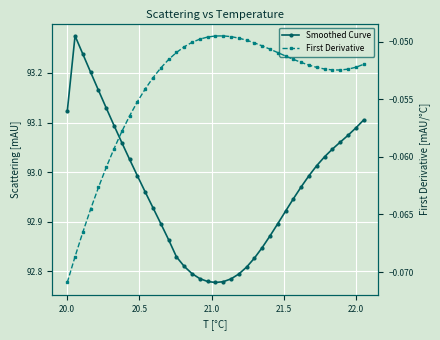

True or false: Smoothed Curve and First Derivative intersect in this chart.

False